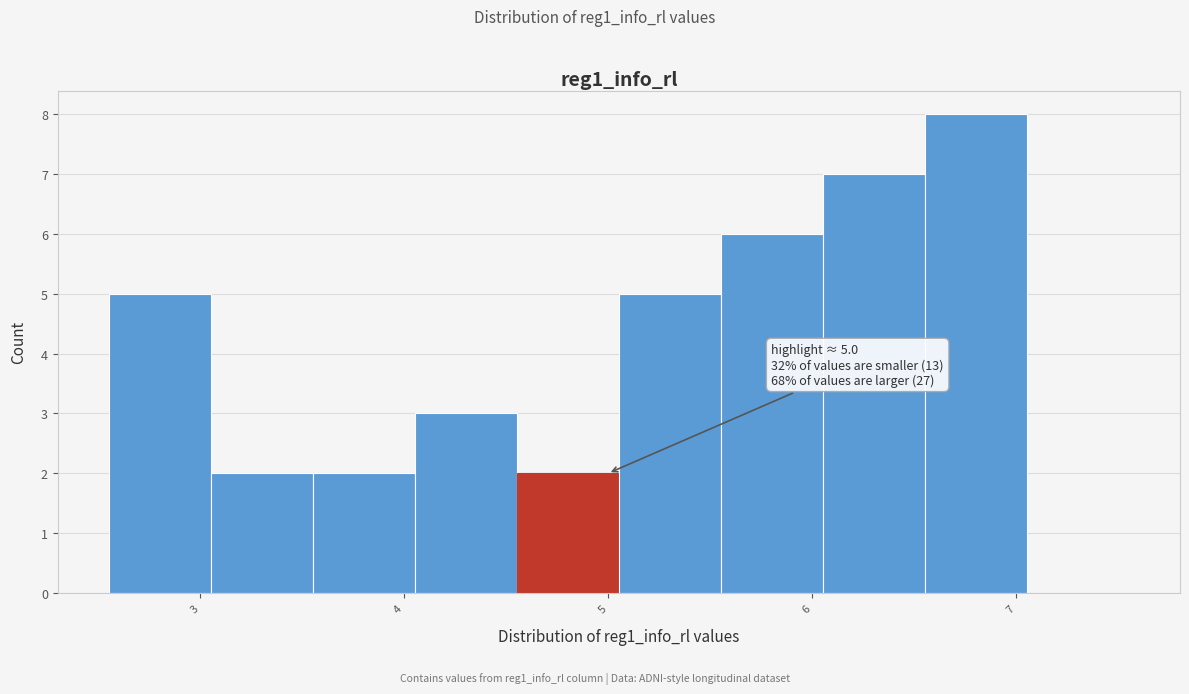

Over which range of the x-axis is the bar tallest?

6.6 to 7.1